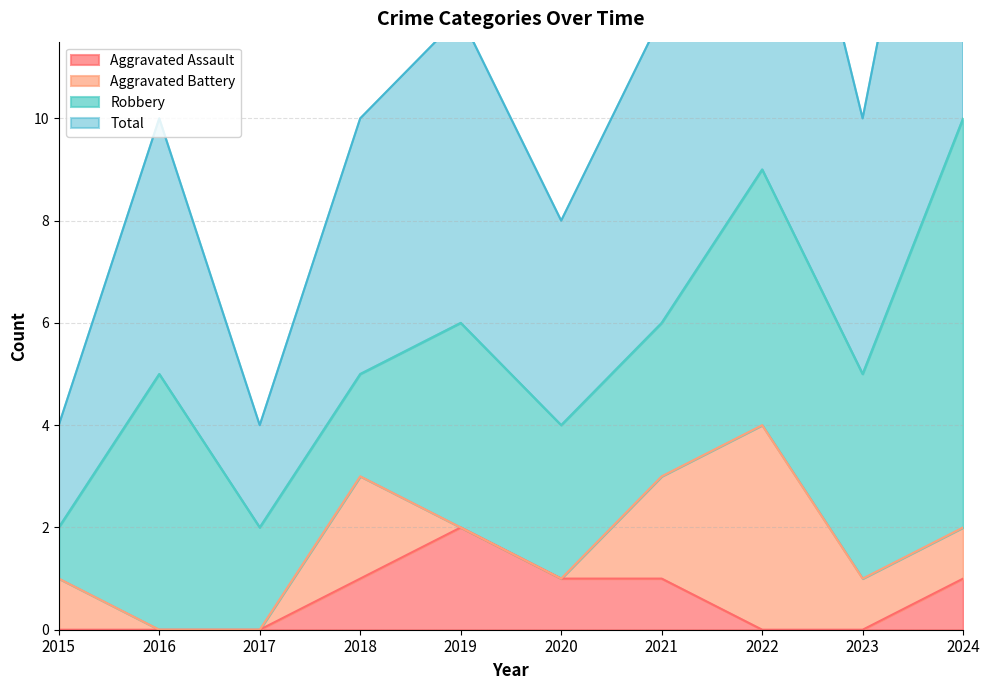

Is the value of Aggravated Assault at 2018 greater than the value of Total at 2016?

No